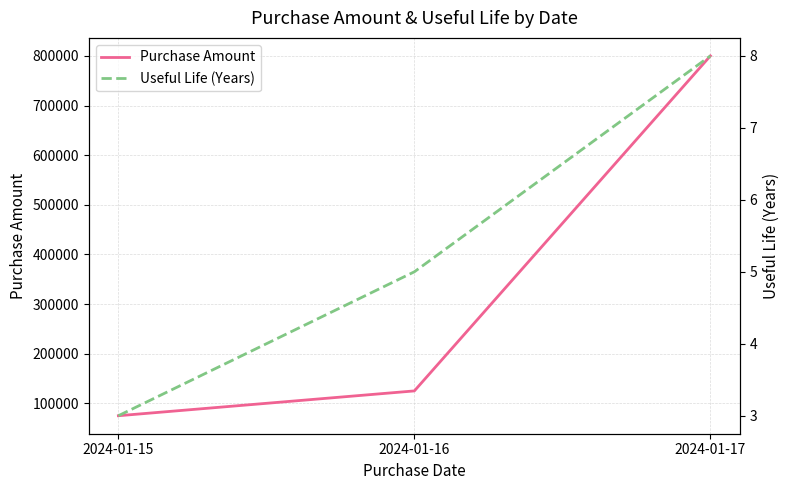

Where does the Useful Life (Years) series first go above 5?

2024-01-17